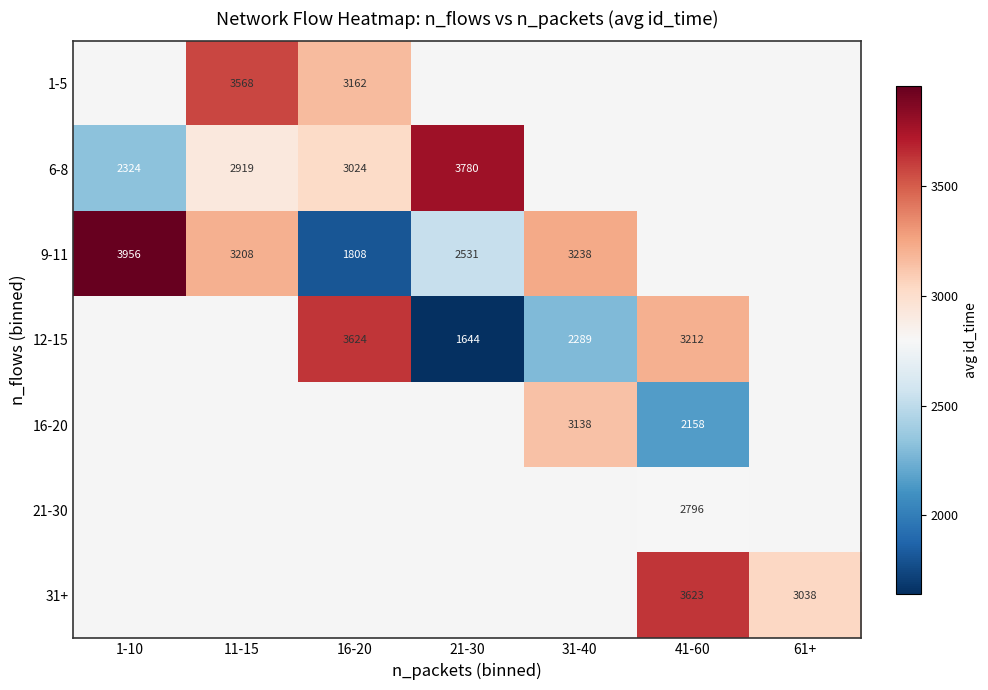

Is it true that 9-11 equals 5010.1 at 11-15?

False